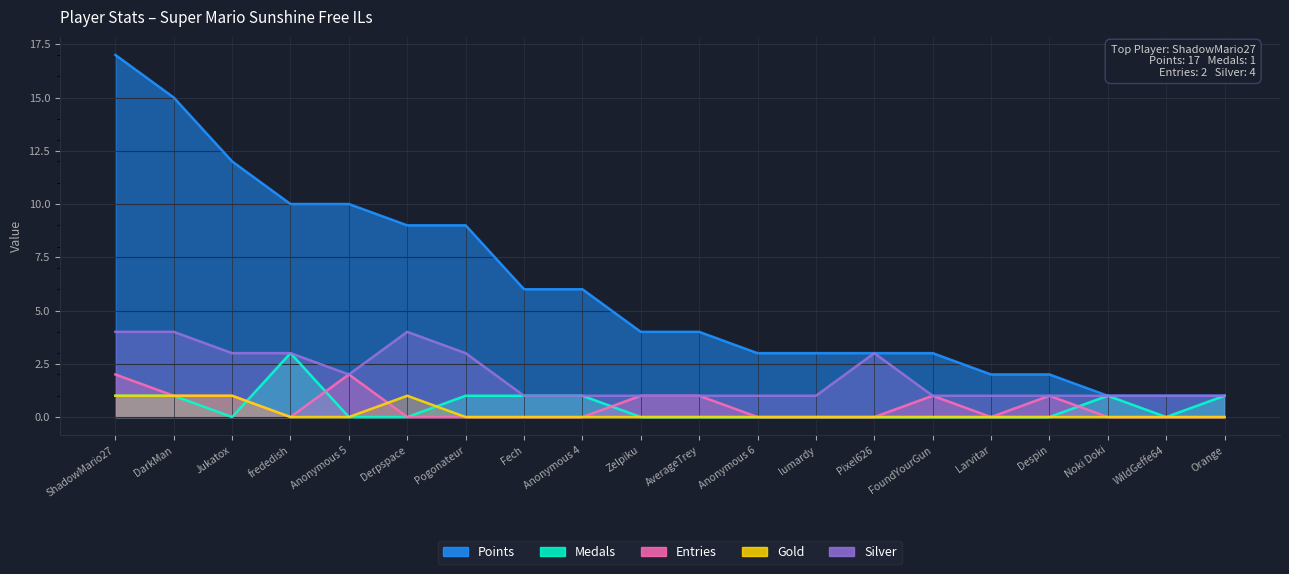

How many times do Entries and Gold cross each other?

1